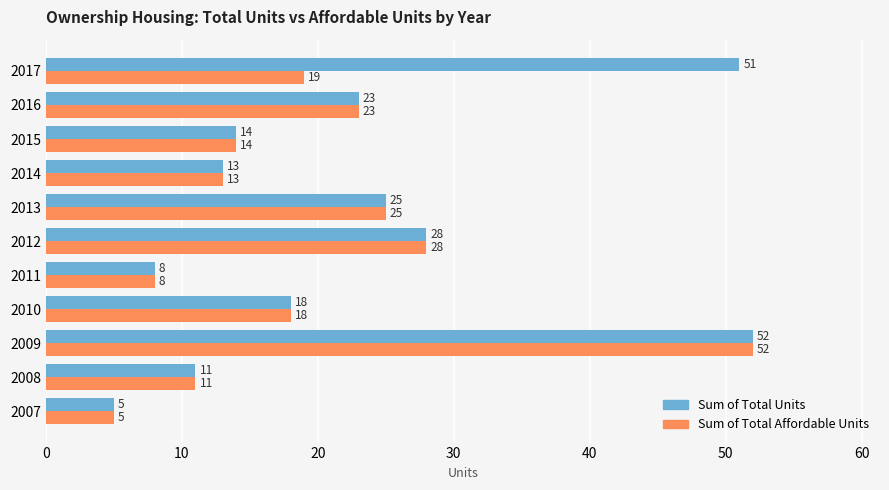

Between 2007 and 2017, which series saw the biggest shift?

Sum of Total Units